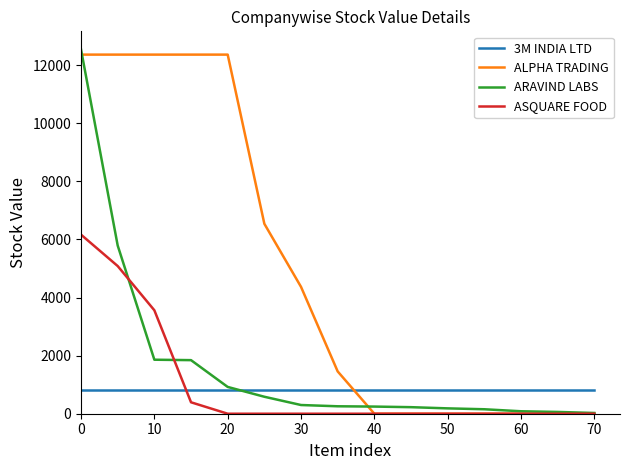

How many lines are shown in the chart?

4